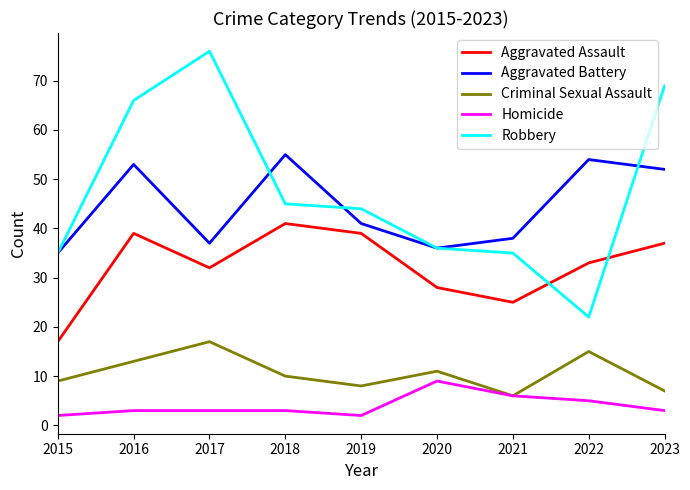

Which label corresponds to the largest value in the chart?

2017